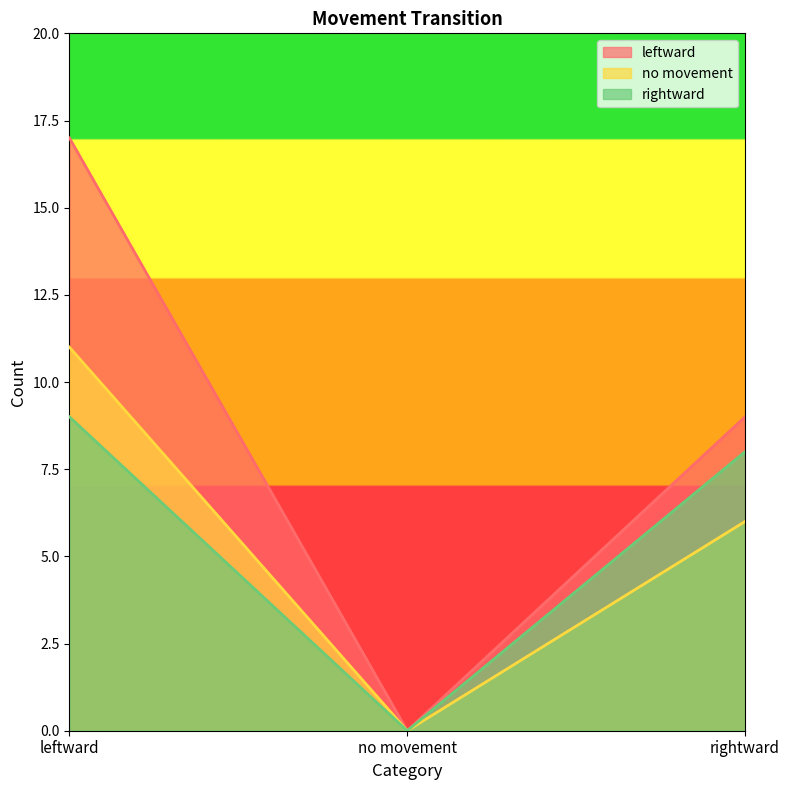

The leftward series shows 15 at rightward. True or false?

False